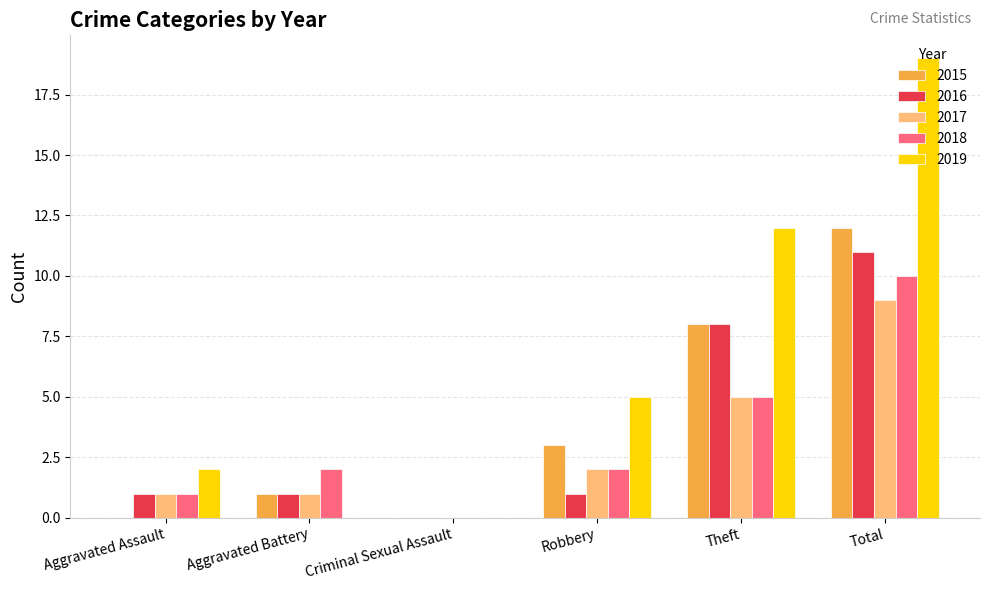

Which series changed the most between Criminal Sexual Assault and Total?

2019